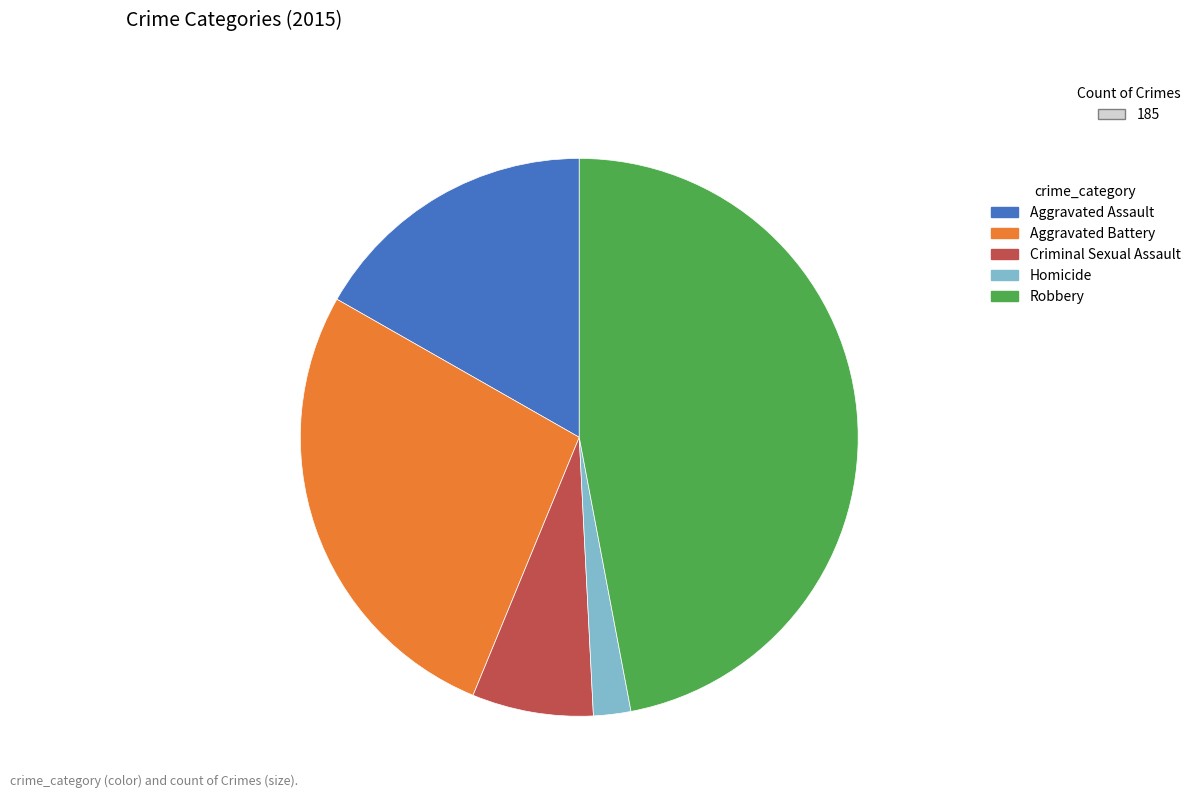

Does Criminal Sexual Assault account for over 50% of the chart?

No